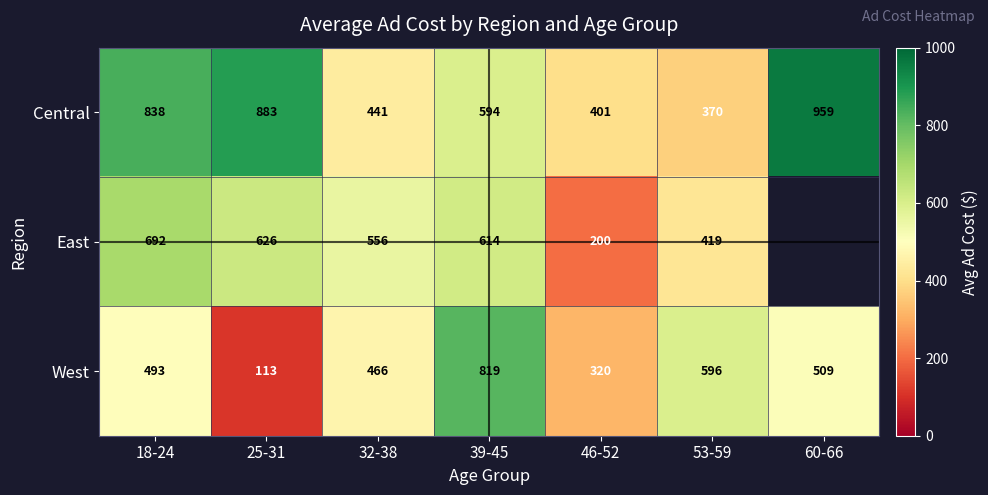

What is the spread (max minus min) of values at 25-31?

770.0